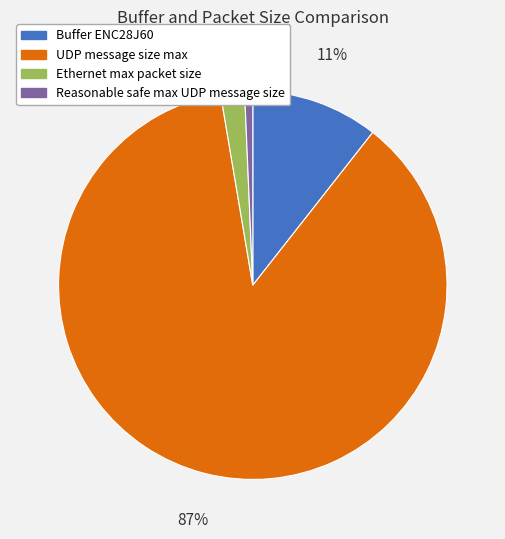

How many segments does this pie chart have?

4